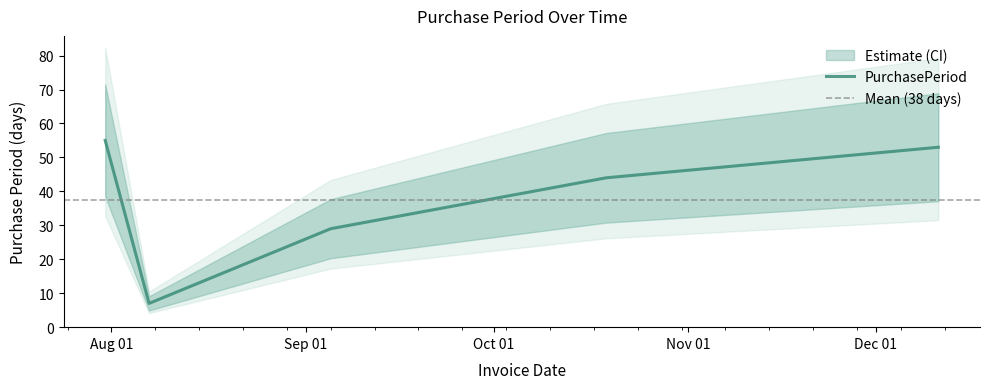

What is the sum of the values at 2017-08-07 and 2017-10-19?

51